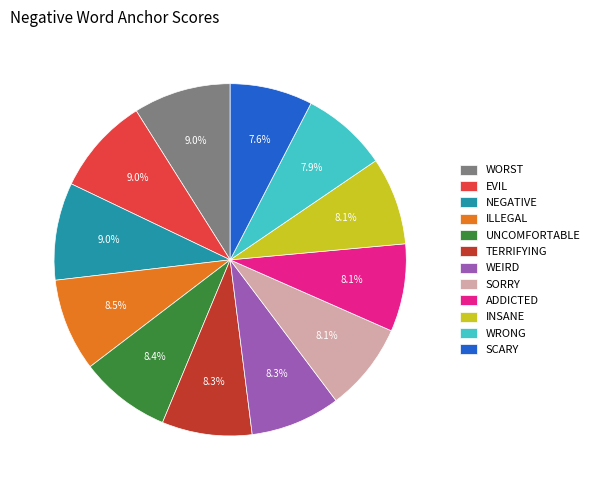

How many slices are in this pie chart?

12